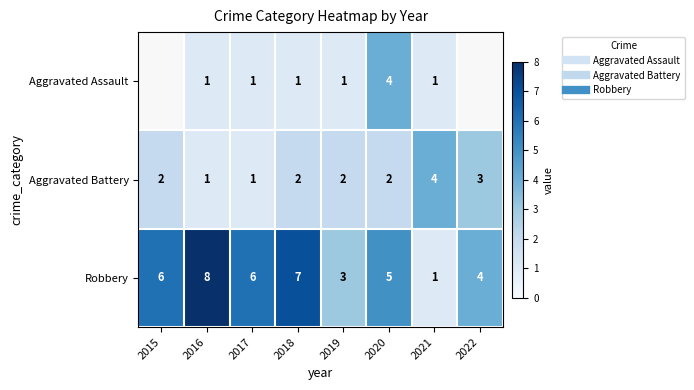

How many positive values does the Aggravated Assault series have?

6